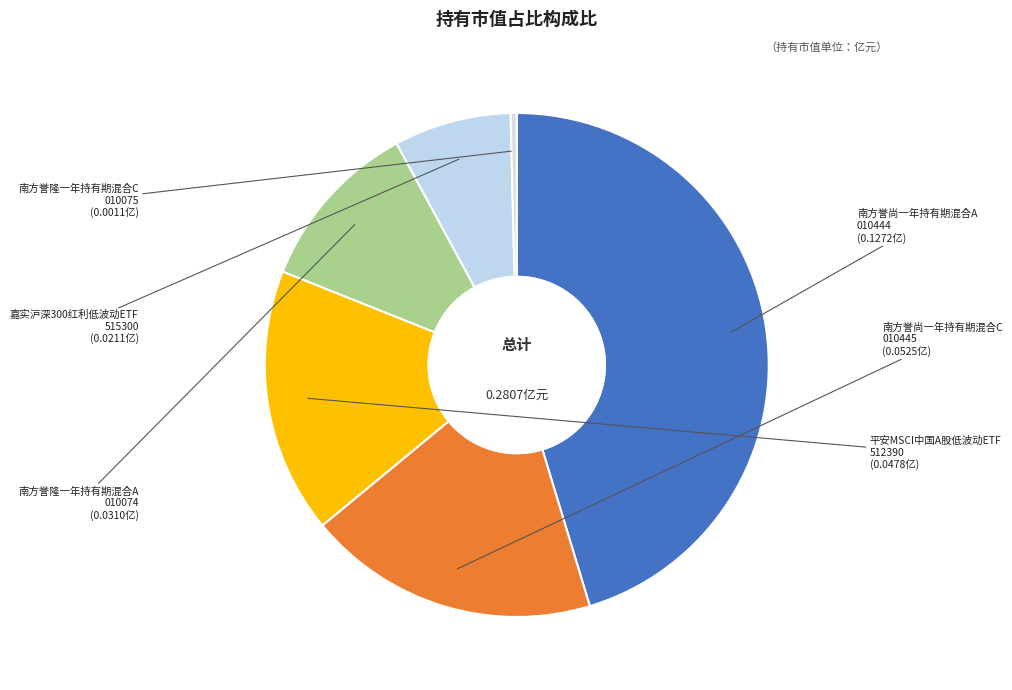

Is it true that 南方誉尚一年持有期混合A is 45% of the pie?

True